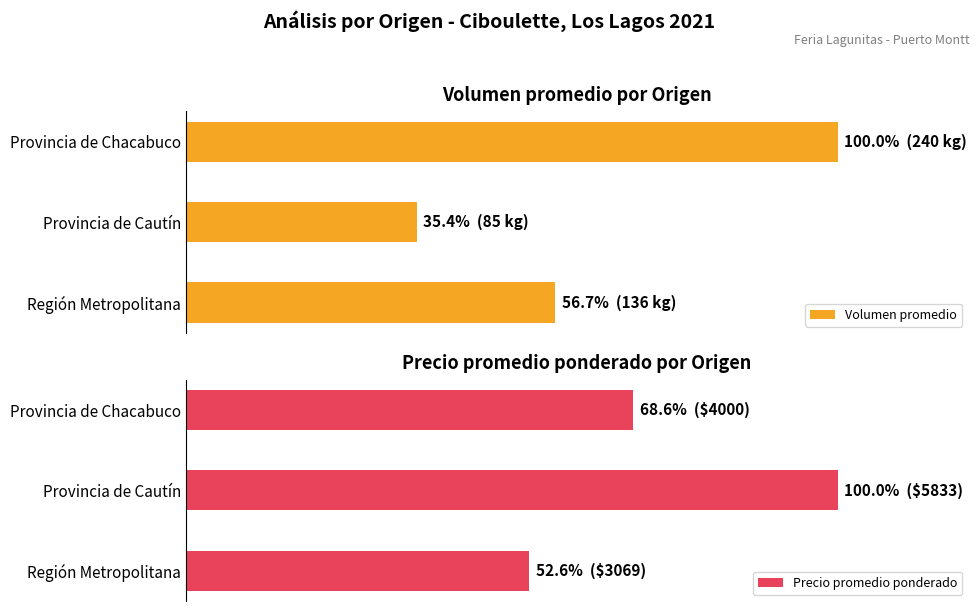

Is the value of Precio promedio ponderado at Provincia de Chacabuco greater than the value of Volumen promedio at Provincia de Cautín?

Yes